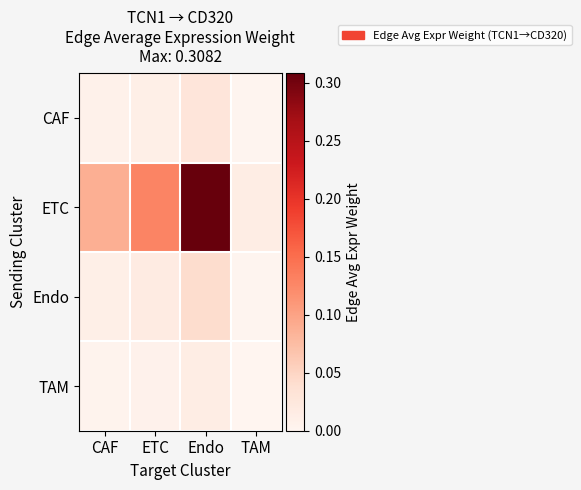

Reading left to right, transcribe all the data shown in this chart.

CAF: CAF=0.0	ETC=0.0	Endo=0.0	TAM=0.0
ETC: CAF=0.1	ETC=0.1	Endo=0.3	TAM=0.0
Endo: CAF=0.0	ETC=0.0	Endo=0.0	TAM=0.0
TAM: CAF=0.0	ETC=0.0	Endo=0.0	TAM=0.0